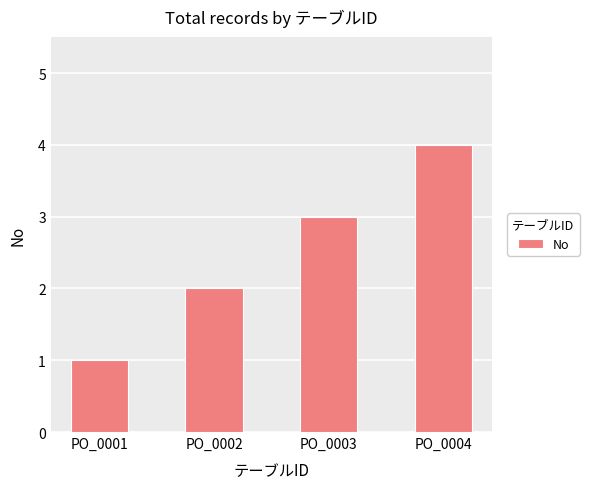

List the labels in order of value, smallest first.

PO_0001, PO_0002, PO_0003, PO_0004